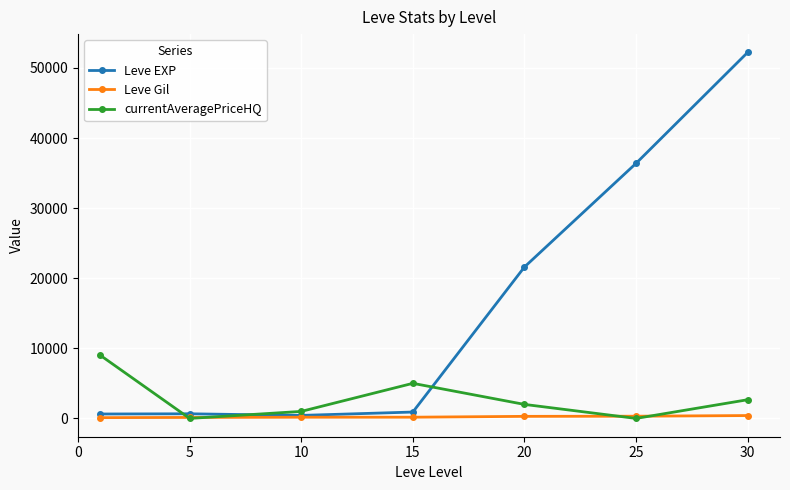

At how many categories does at least one series exceed 12072?

3